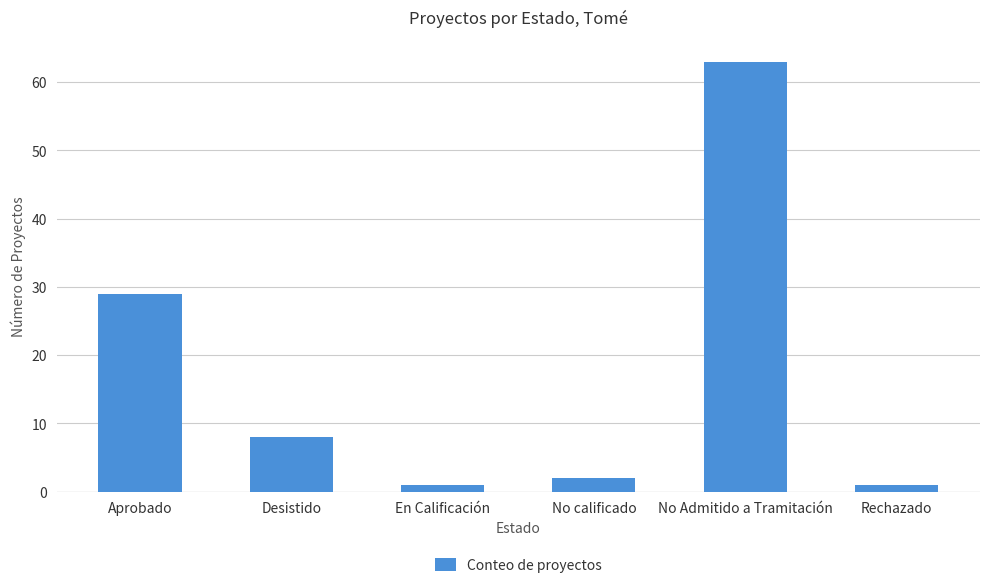

What is the label of the 3rd bar from the left?

En Calificación